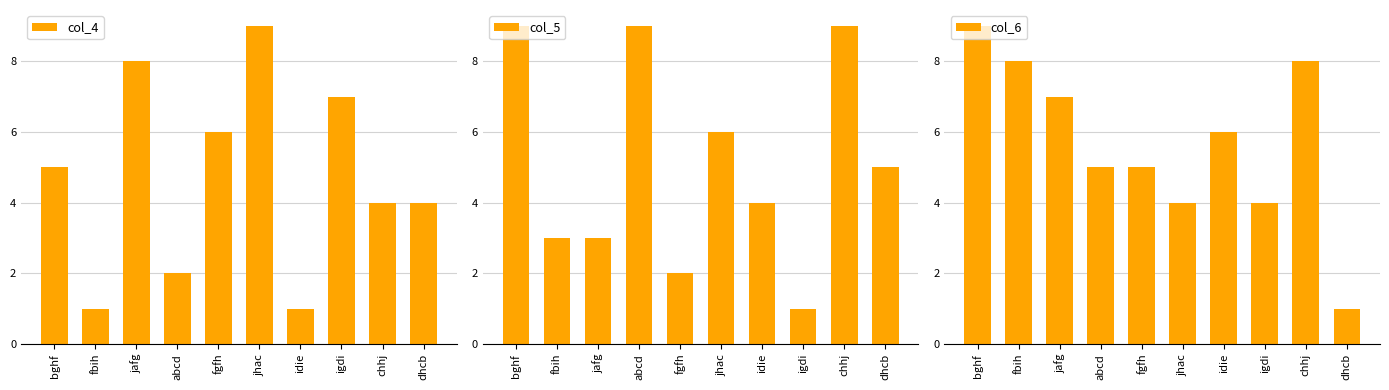

What is the average value of the col_5 series?

5